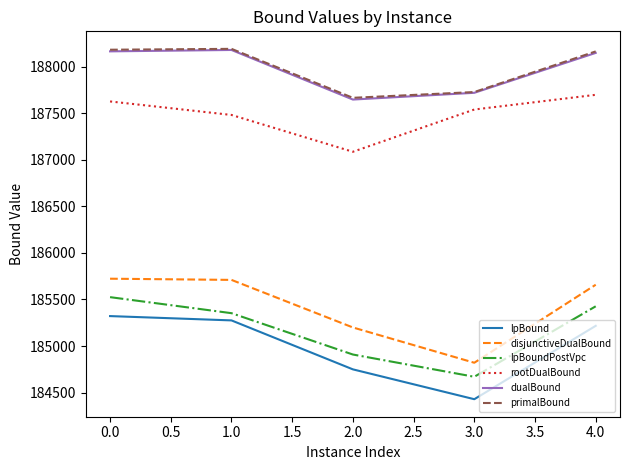

Between 0.0 and 1.0, which series saw the biggest shift?

lpBoundPostVpc